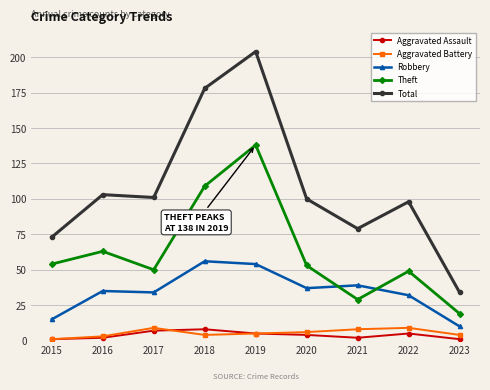

Reading left to right, list all the values displayed in this chart.

Aggravated Assault: 2015=1	2016=2	2017=7	2018=8	2019=5	2020=4	2021=2	2022=5	2023=1
Aggravated Battery: 2015=1	2016=3	2017=9	2018=4	2019=5	2020=6	2021=8	2022=9	2023=4
Robbery: 2015=15	2016=35	2017=34	2018=56	2019=54	2020=37	2021=39	2022=32	2023=10
Theft: 2015=54	2016=63	2017=50	2018=109	2019=138	2020=53	2021=29	2022=49	2023=19
Total: 2015=73	2016=103	2017=101	2018=178	2019=204	2020=100	2021=79	2022=98	2023=34